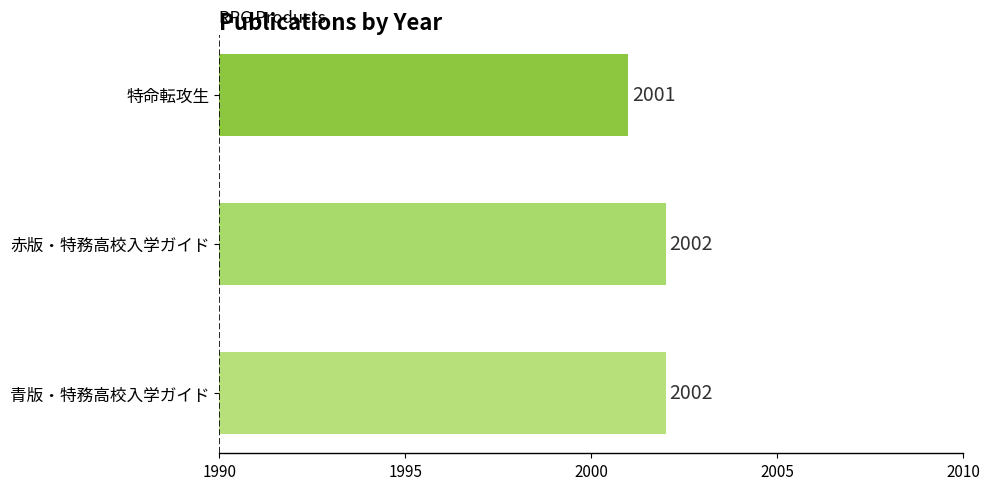

How many bars are there in total?

3